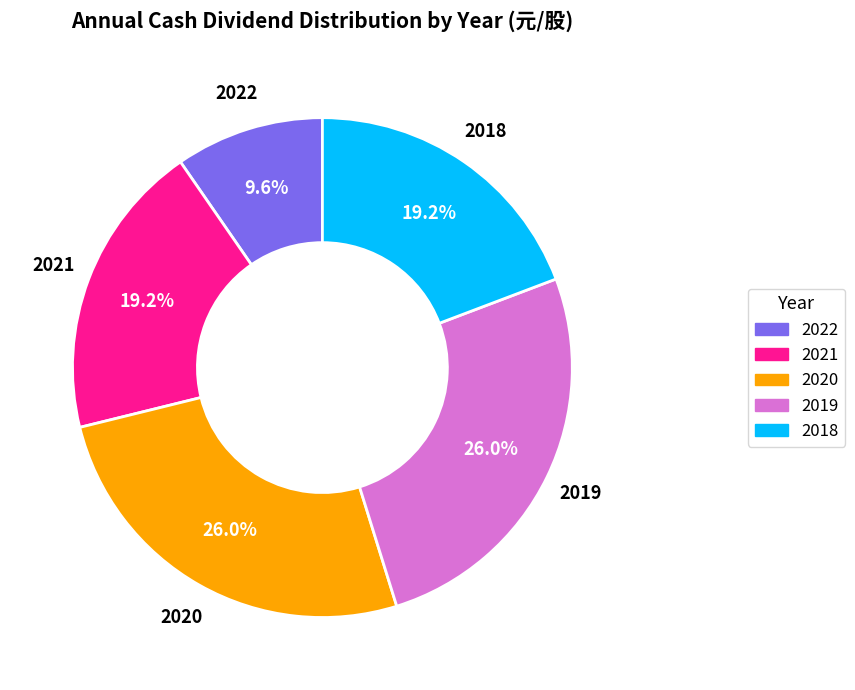

How many slices are in this pie chart?

5